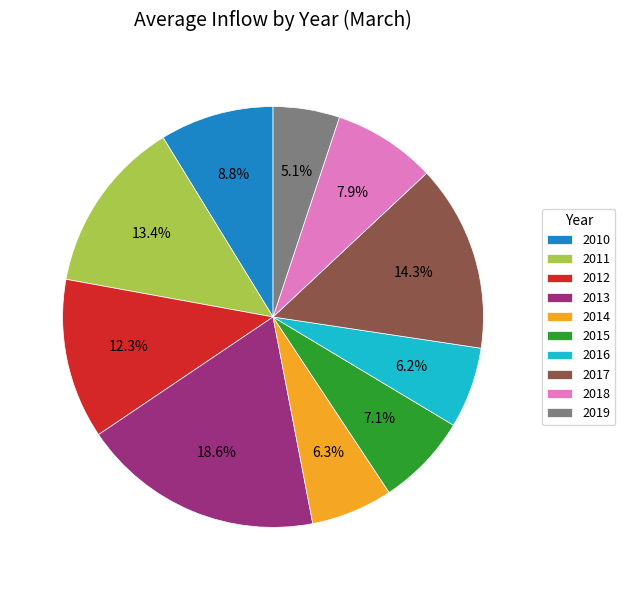

Which has a higher value, 2012 or 2017?

2017